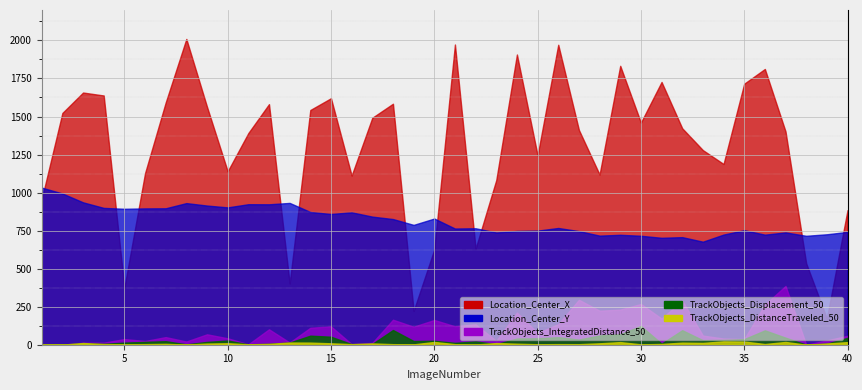

How many values in the Location_Center_Y series are below 787?

20